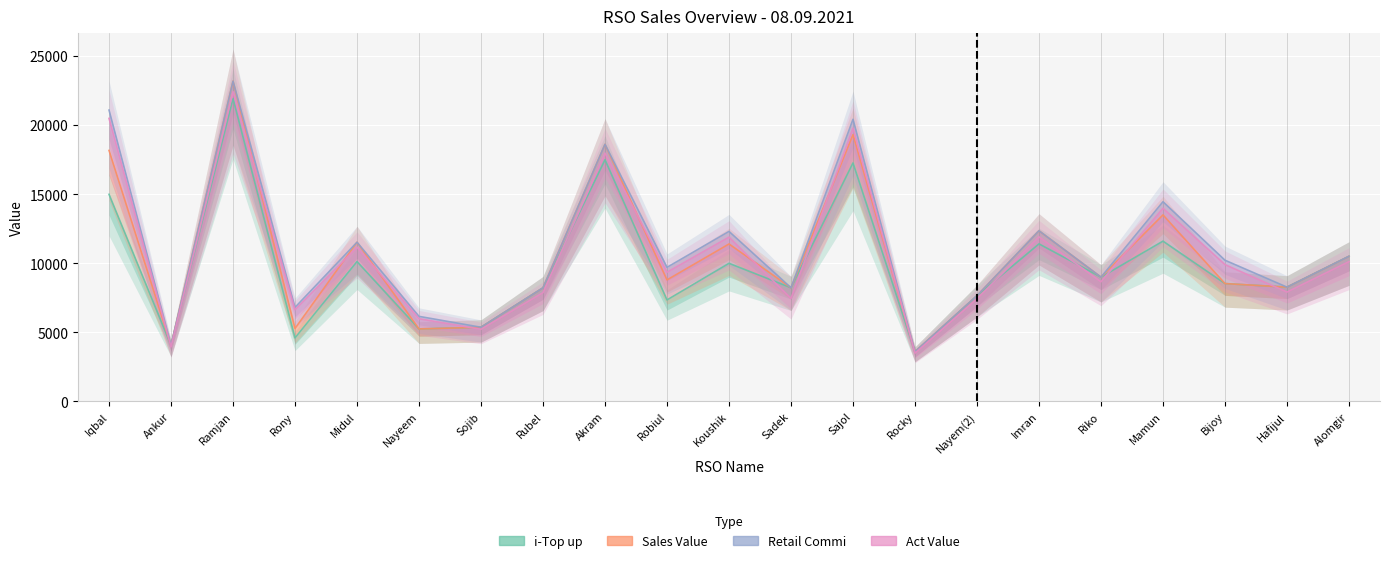

What are all the series names shown in the legend?

i-Top up, Sales Value, Retail Commi, Act Value